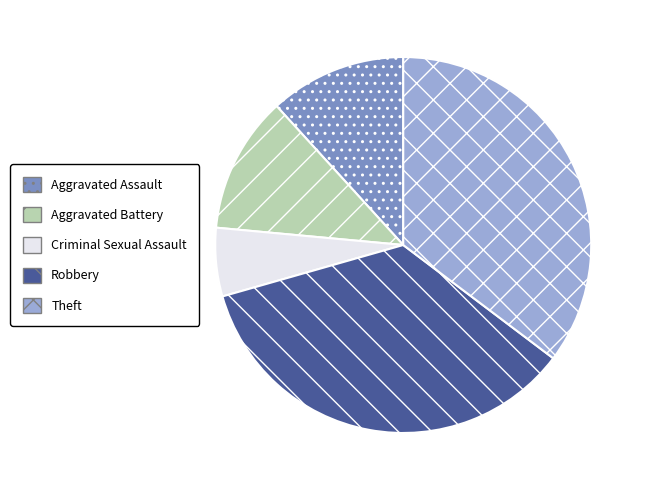

Between Criminal Sexual Assault and Robbery, which is larger?

Robbery